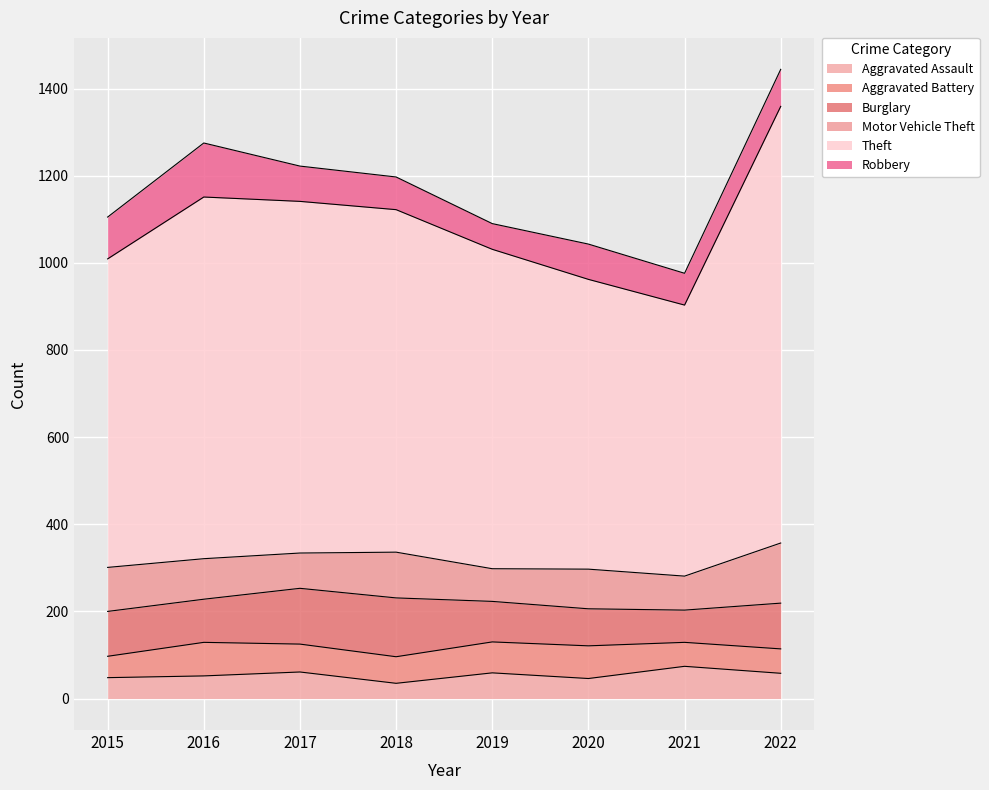

What is the value of the Motor Vehicle Theft point at the 7th from the left?

78